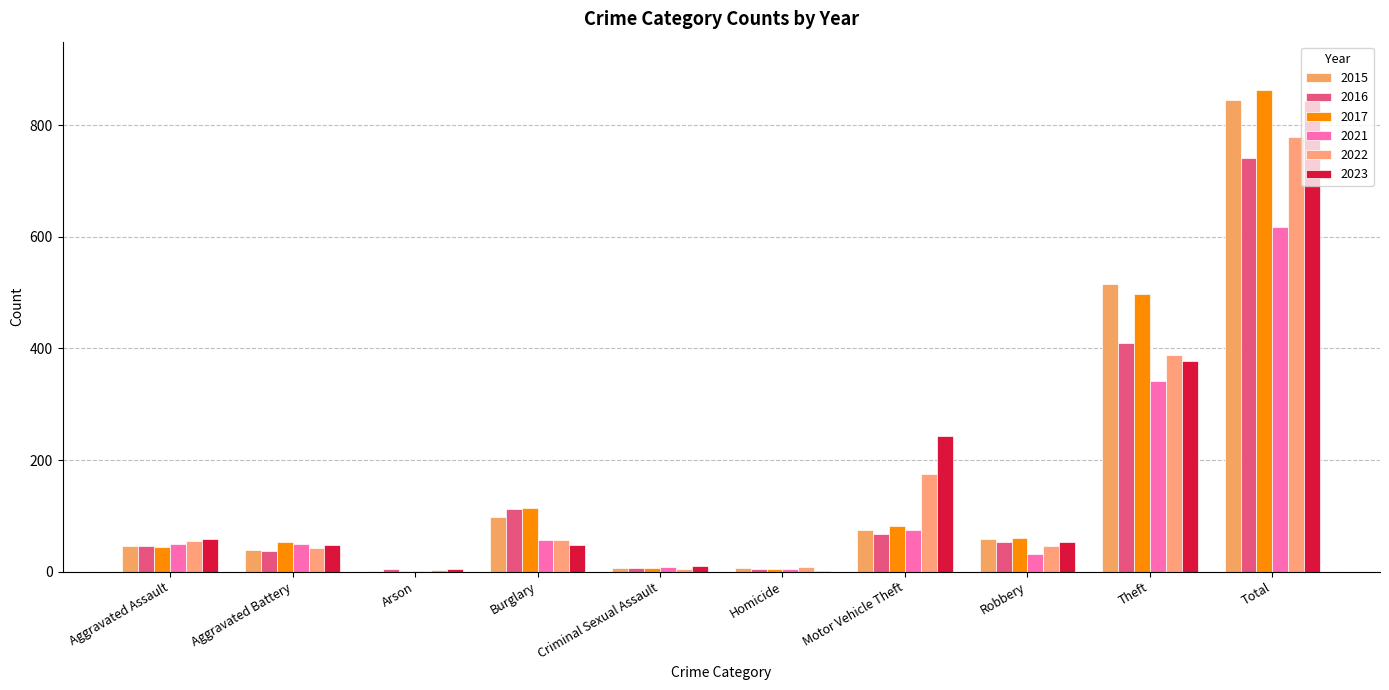

Count the number of data series in this chart.

6